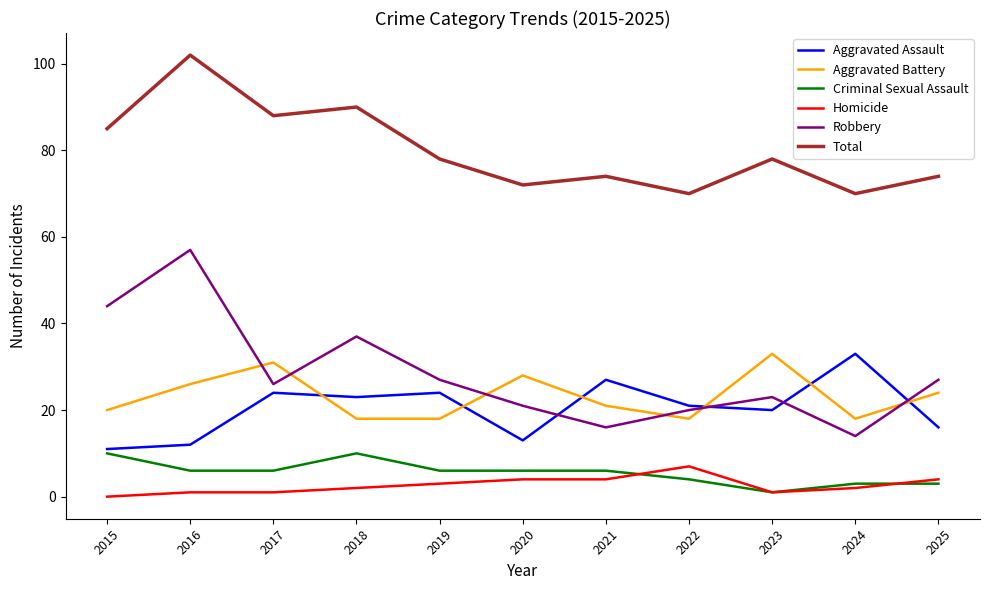

Between which two adjacent categories do Aggravated Battery and Aggravated Assault first intersect?

2017 and 2018